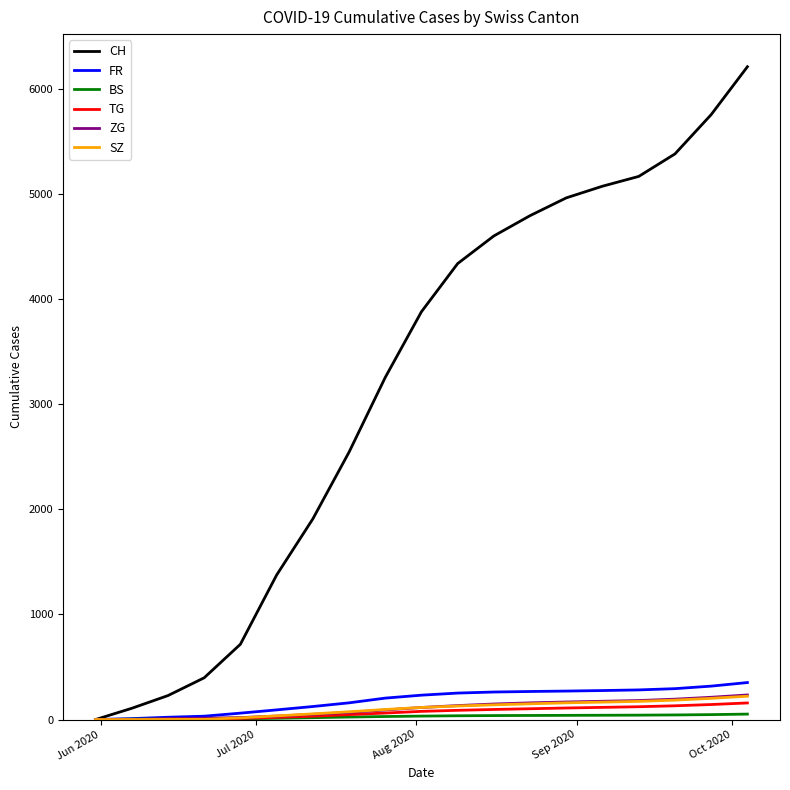

Which series has the largest range (max minus min)?

CH